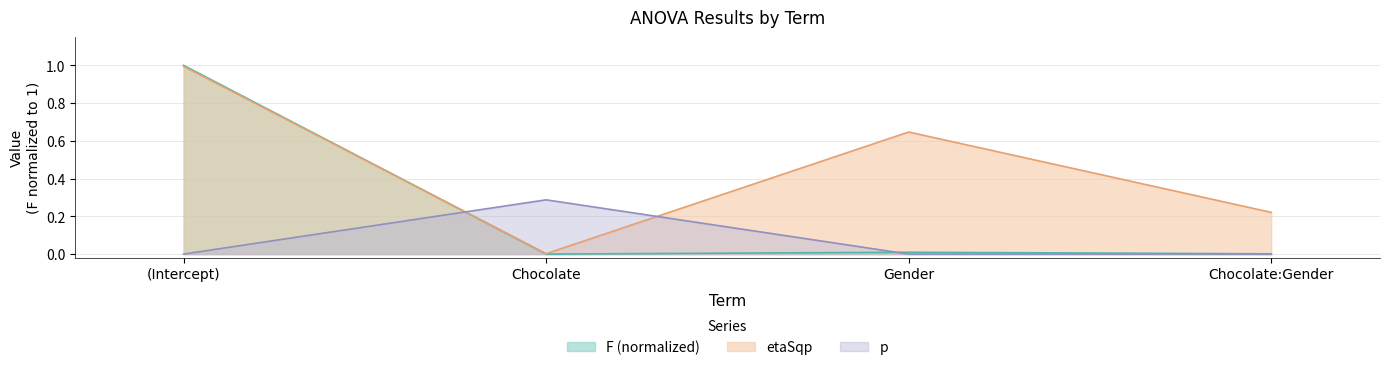

Does the chart display data point markers on the line(s)?

No